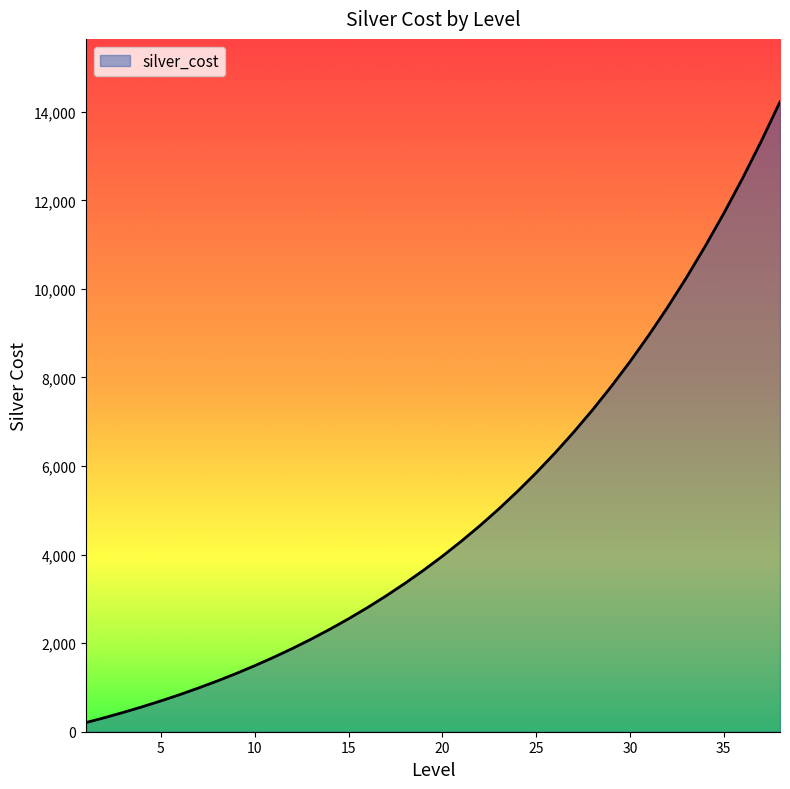

What is the difference between the maximum and minimum values?

14018